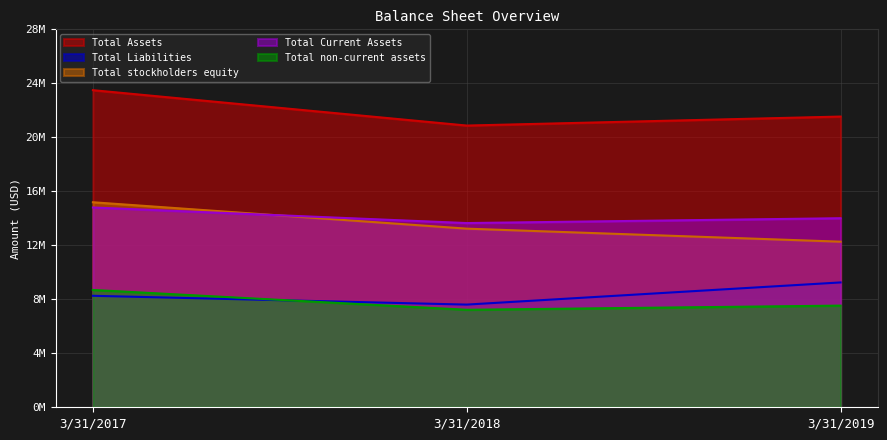

Which series has the largest total across all categories?

Total Assets